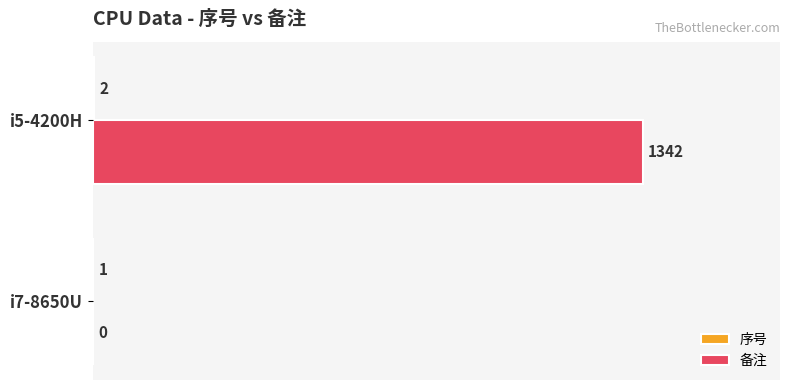

The 备注 series shows -428 at i7-8650U. True or false?

False